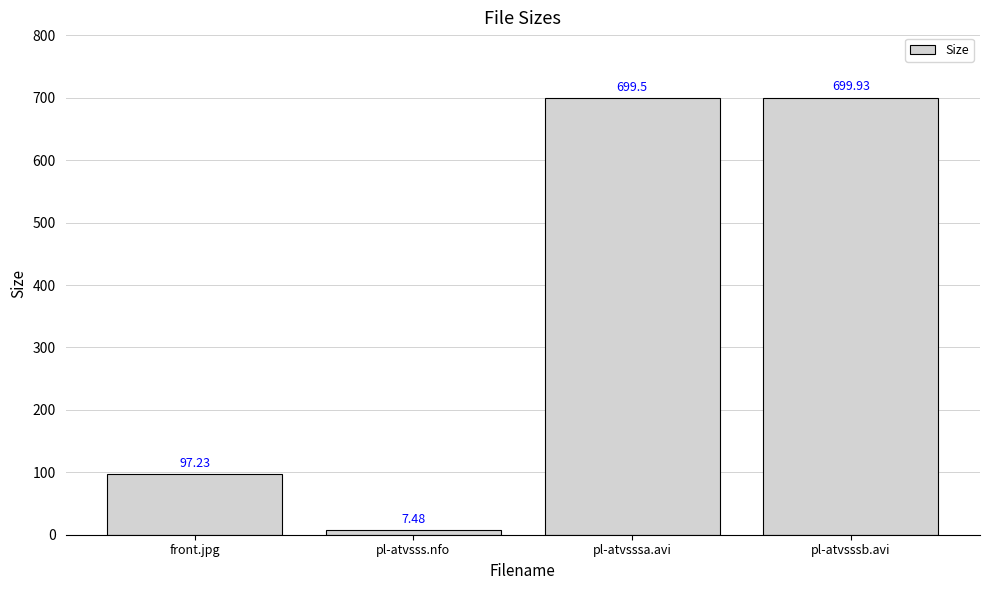

What is the average value?

376.0